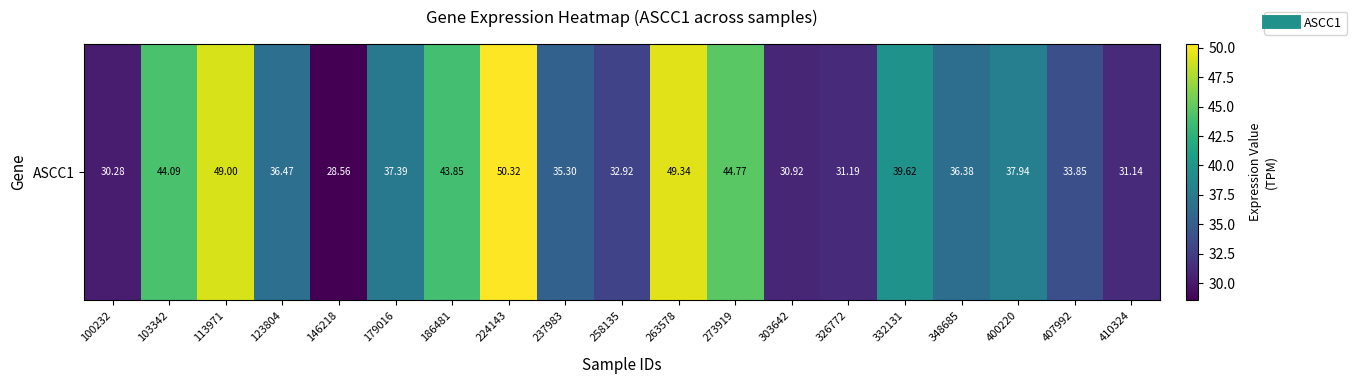

List the labels in order of value, smallest first.

146218, 100232, 303642, 410324, 326772, 258135, 407992, 237983, 348685, 123804, 179016, 400220, 332131, 186481, 103342, 273919, 113971, 263578, 224143